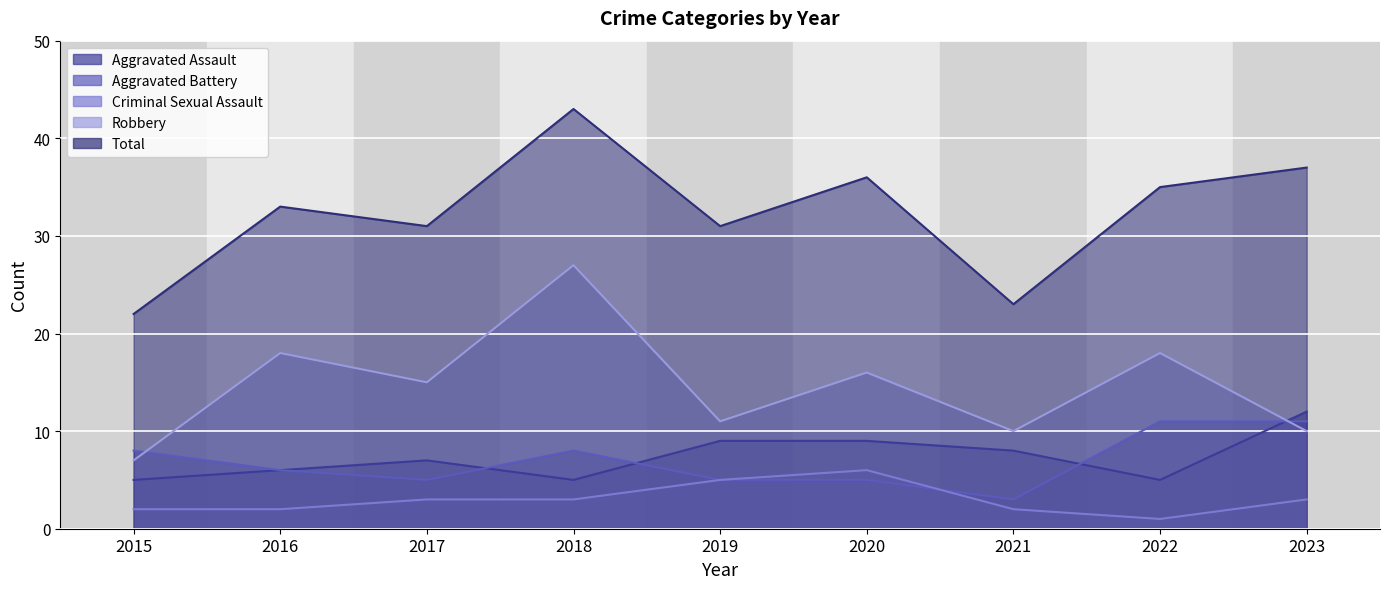

True or false: Aggravated Assault has a value of 5 at 2022.

True